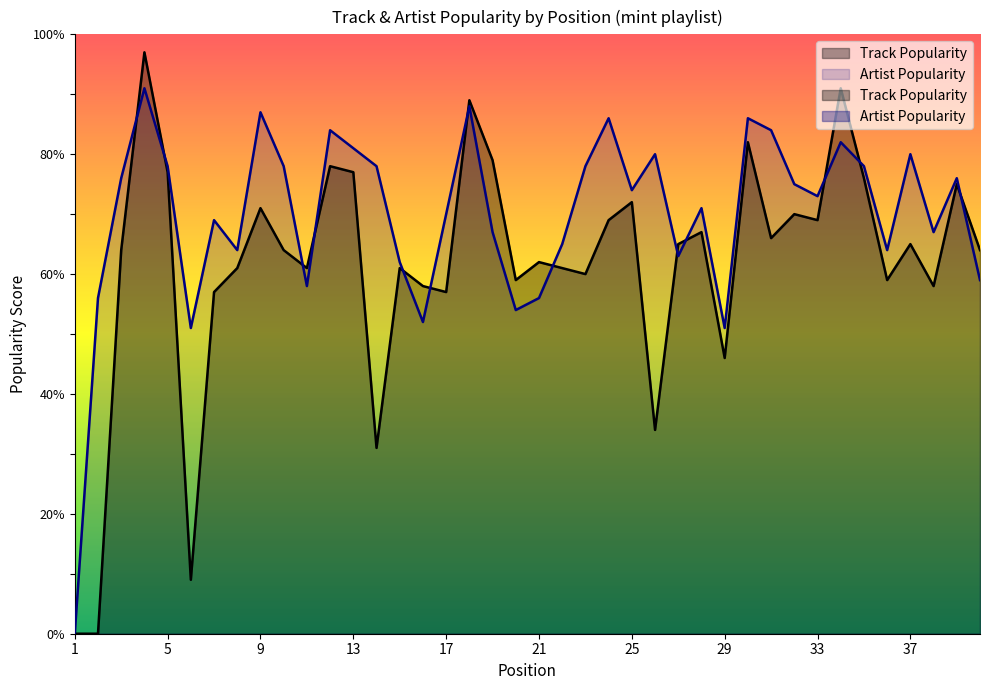

In Track Popularity, how many points are higher than both neighbors (excluding endpoints)?

13